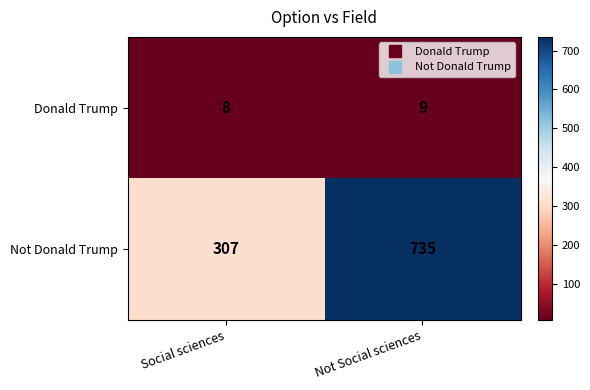

Rank the series by their average value, from lowest to highest.

Donald Trump, Not Donald Trump